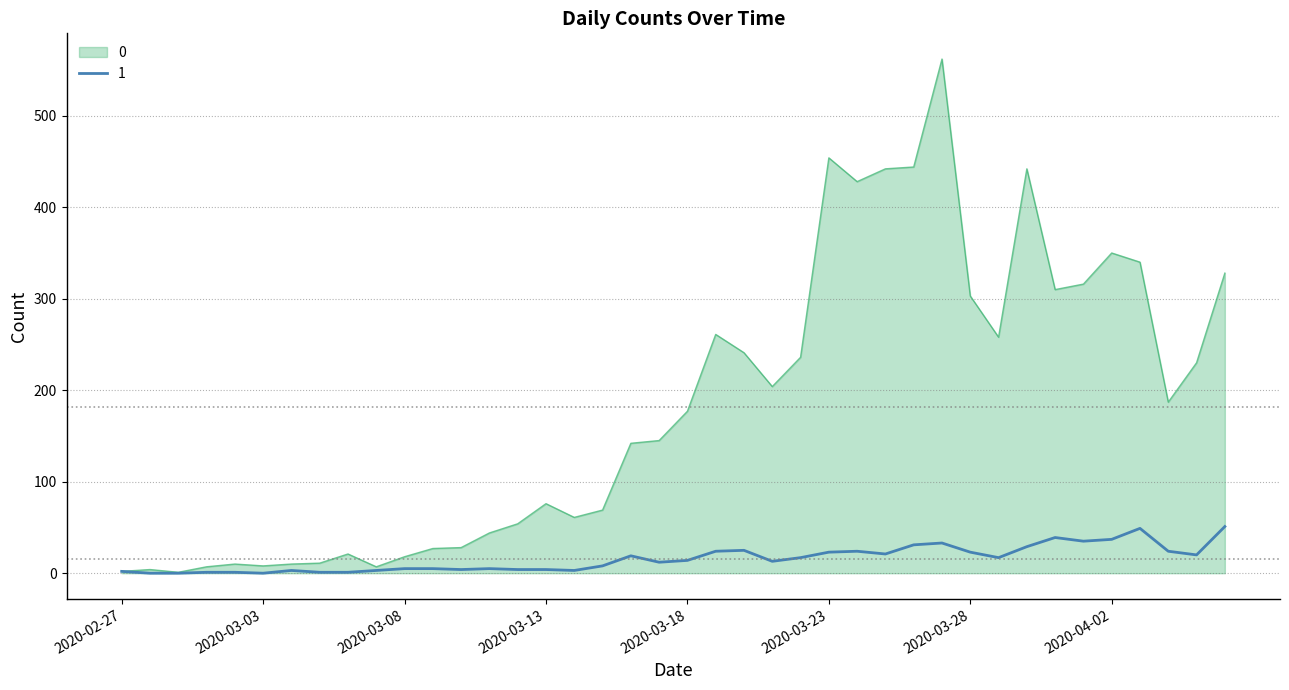

List the series in order of their peak value, lowest first.

1, 0